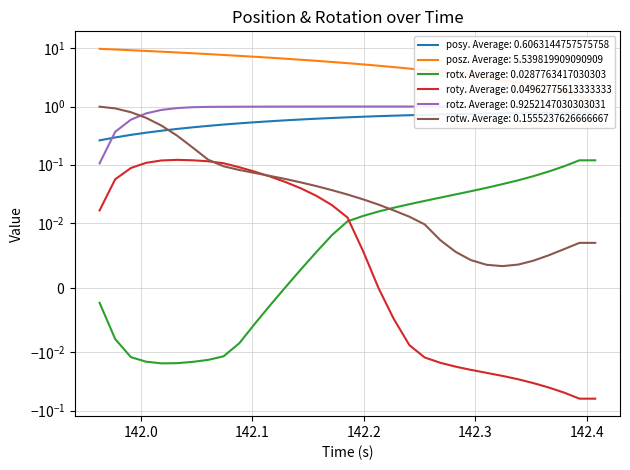

How many values in the roty series exceed 0?

18